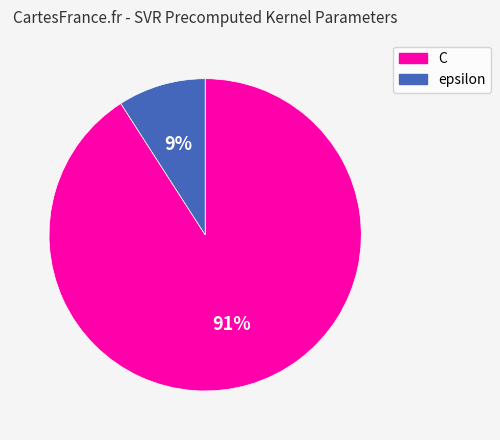

Does any single category account for the majority?

Yes